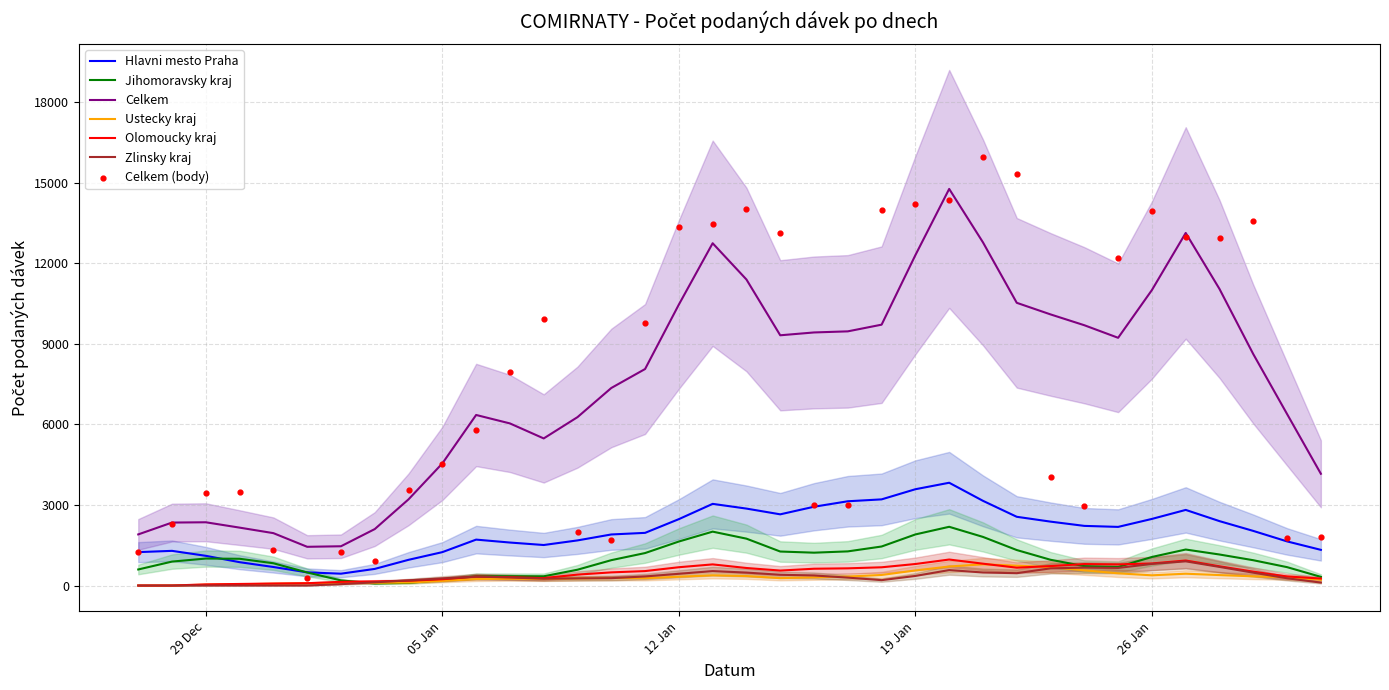

What is the total value across all series at 27?

6450